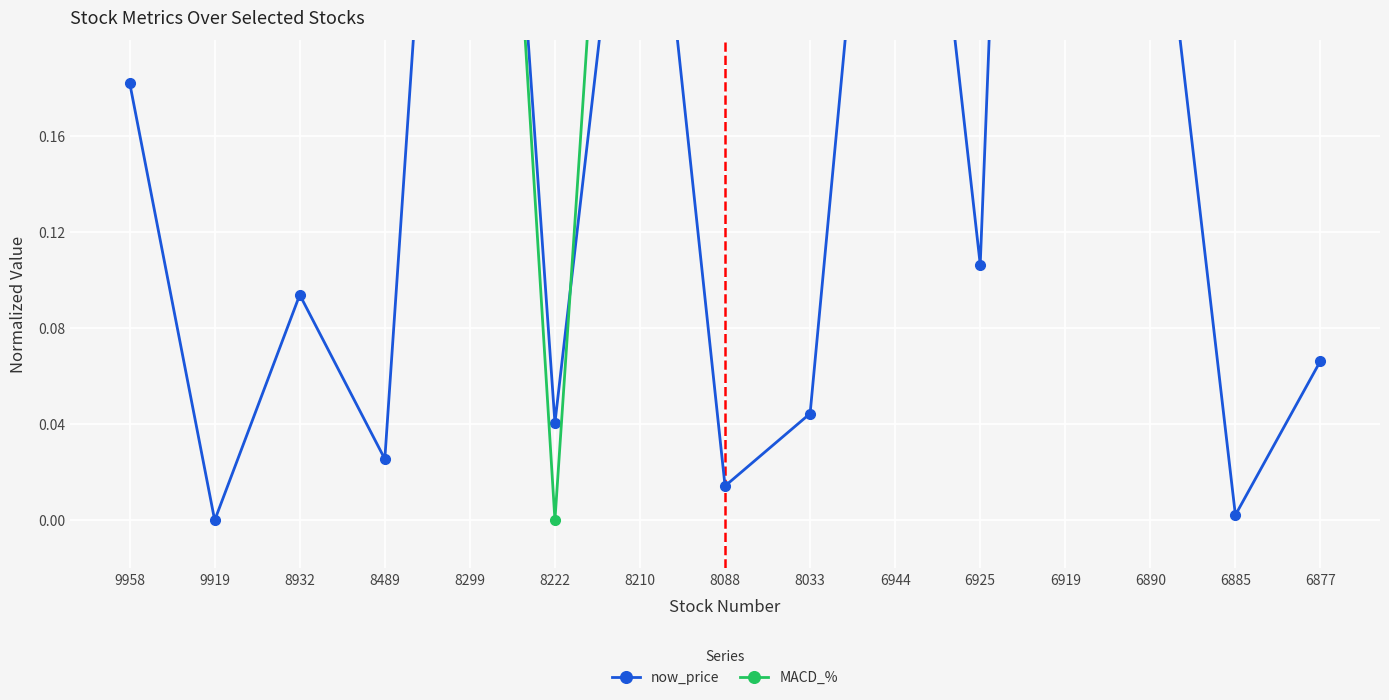

Is the value of MACD_% at 8210 greater than the value of now_price at 6885?

Yes